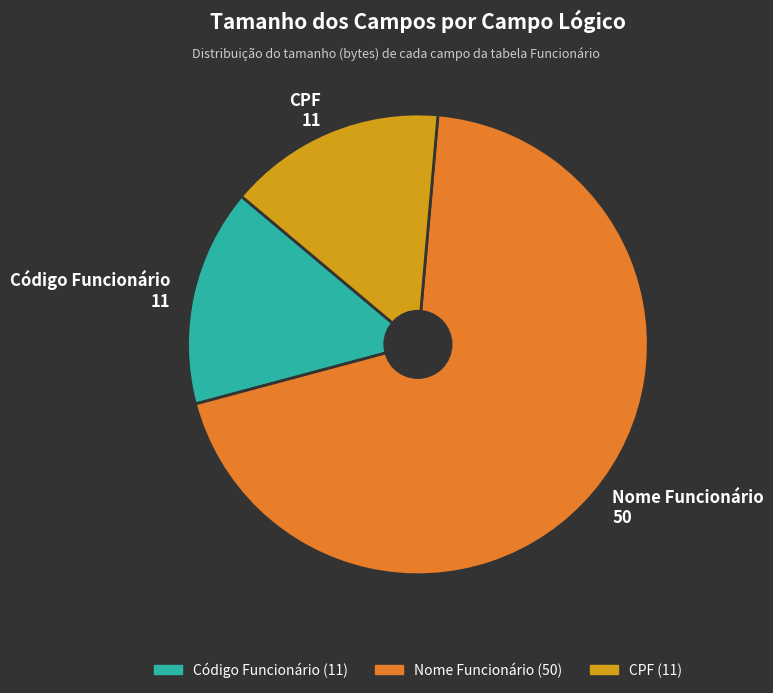

The Nome Funcionário slice represents 58% of the pie. True or false?

False